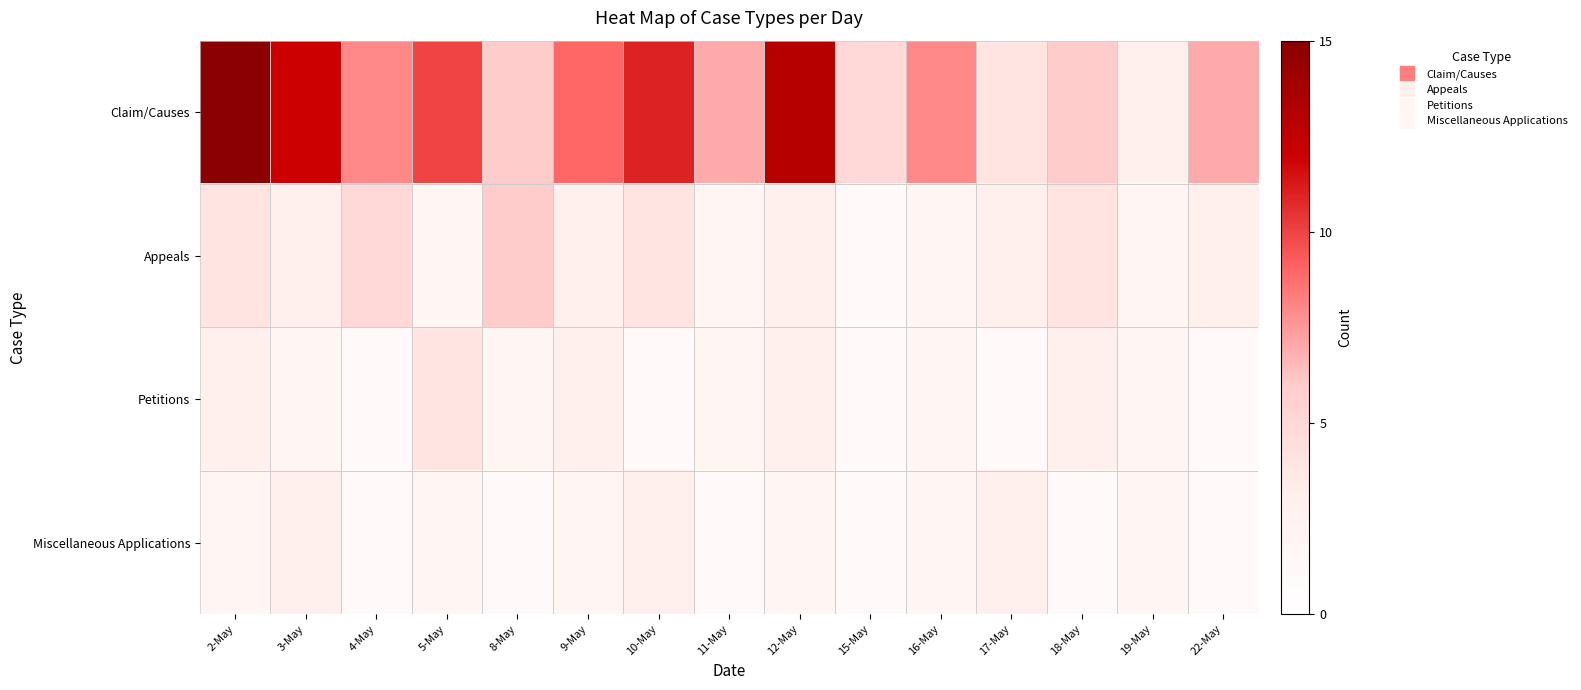

Which series changed the most between 4-May and 11-May?

Appeals